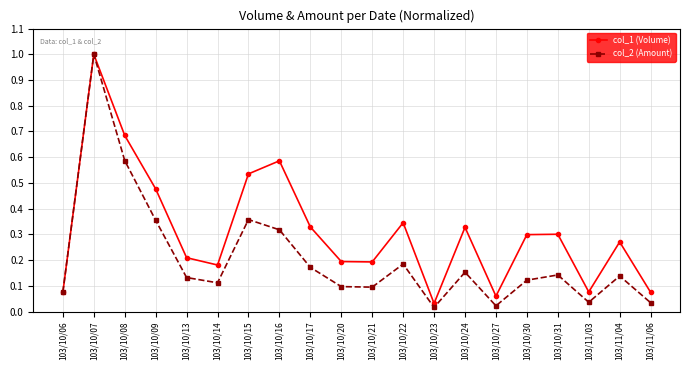

What is the label of the 6th point from the right?

103/10/27